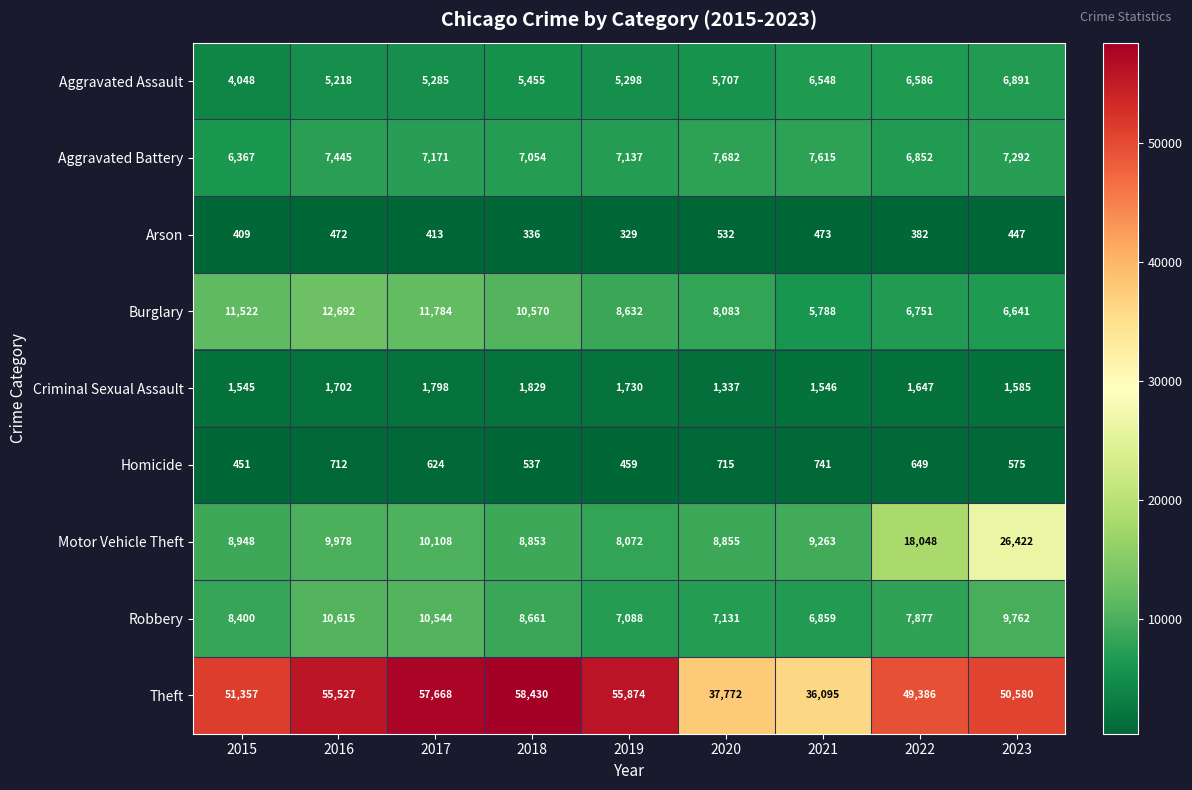

Which series has the widest spread of values?

Theft